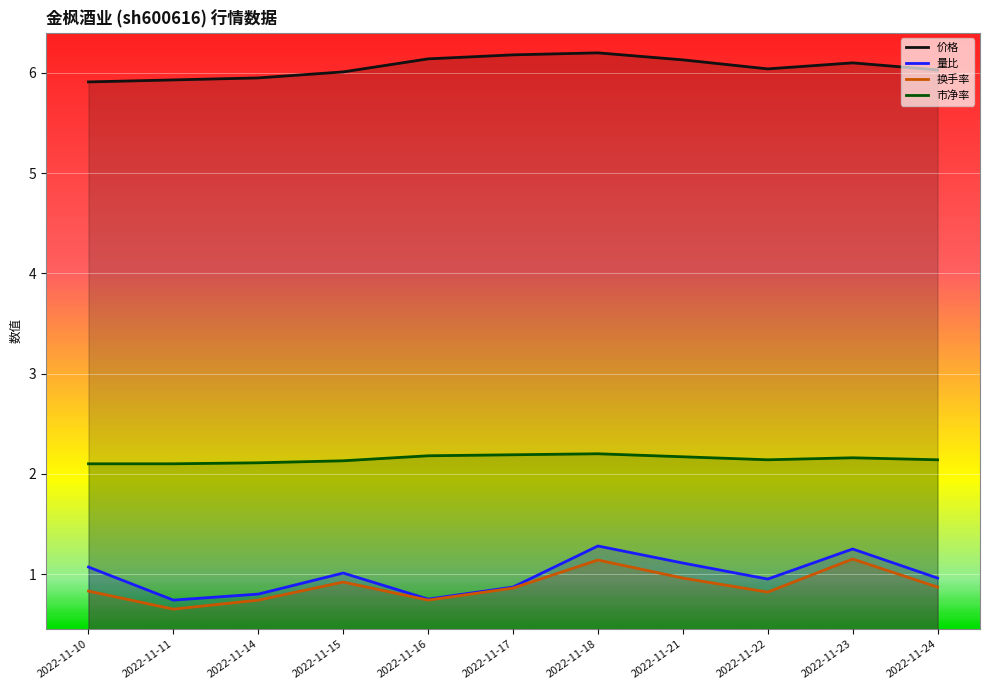

Is it true that 换手率 equals 1.1 at 2022-11-23?

True